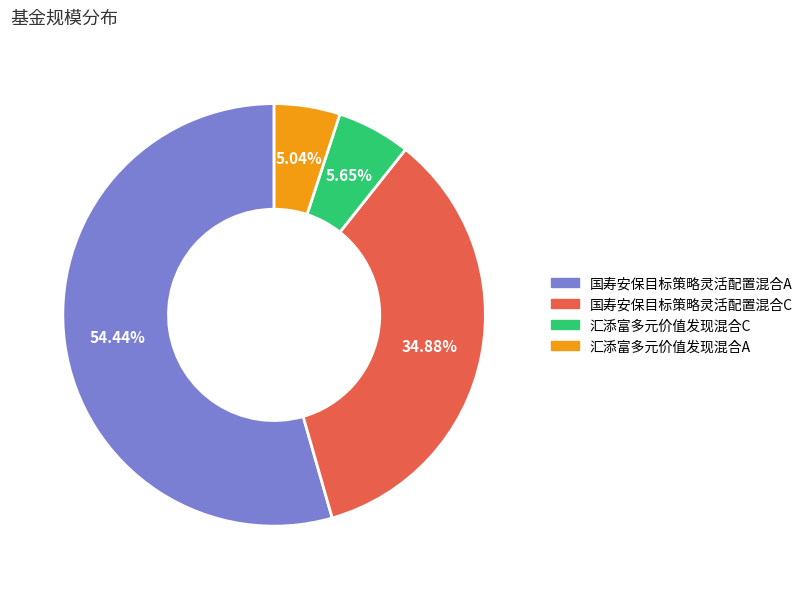

What is the largest slice in the pie chart?

国寿安保目标策略灵活配置混合A